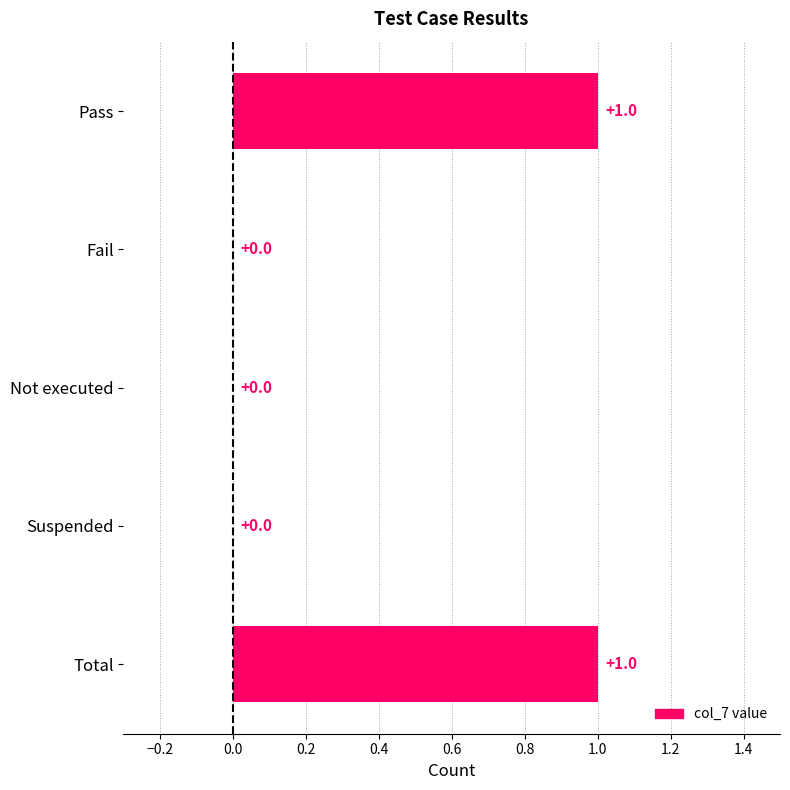

Which has a higher value, Total or Suspended?

Total